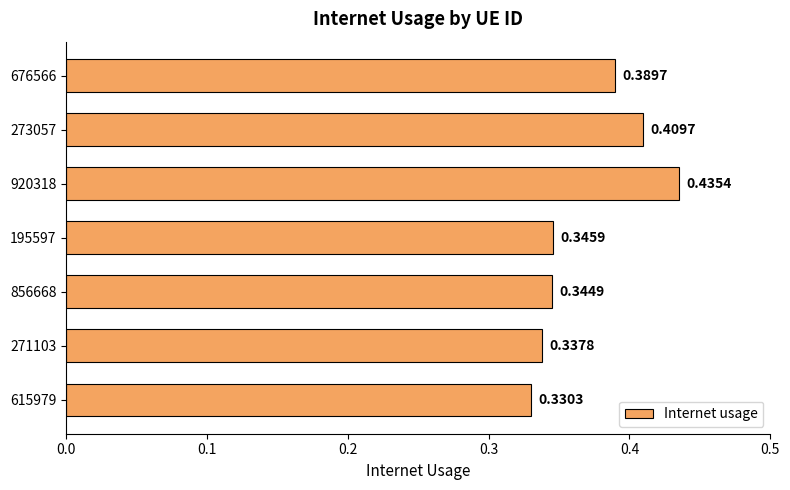

What is the sum of all values?

2.6